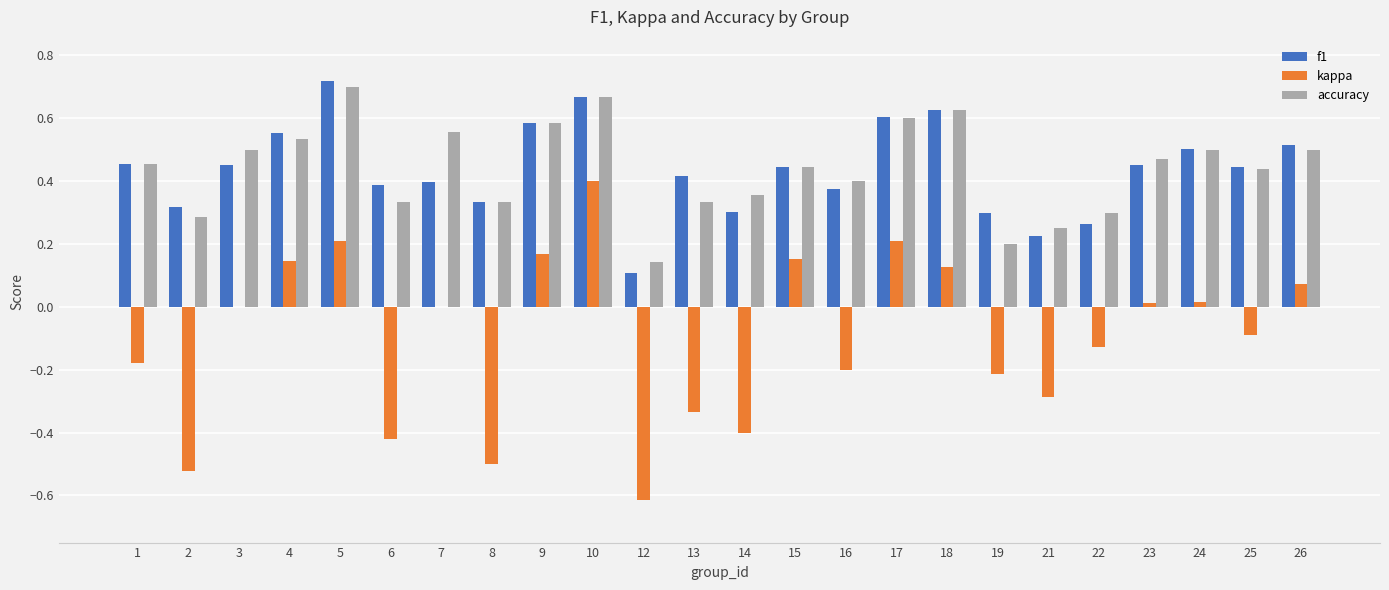

Which series has the largest range (max minus min)?

kappa